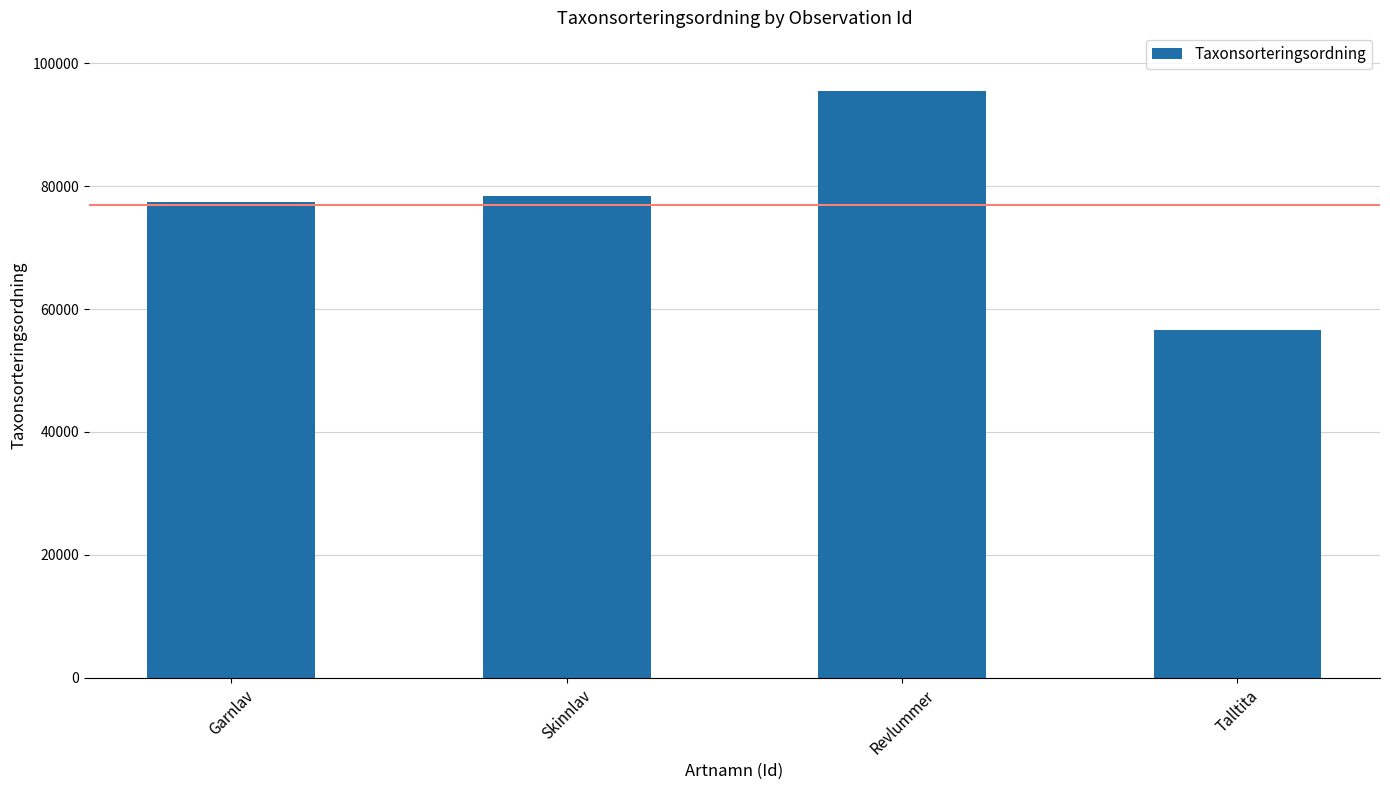

Count the number of data series in this chart.

1